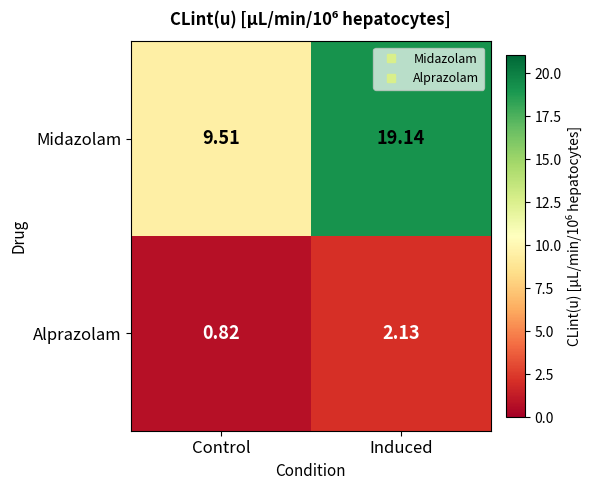

Which series has the widest spread of values?

Midazolam